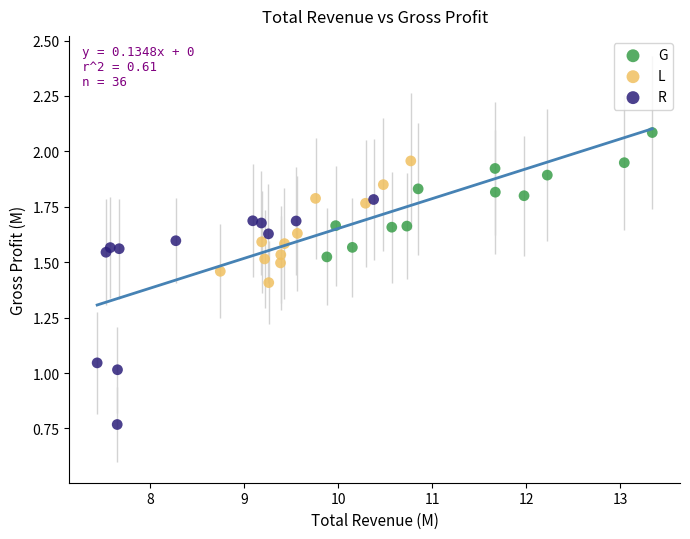

Which series contains the lowest Y value?

R